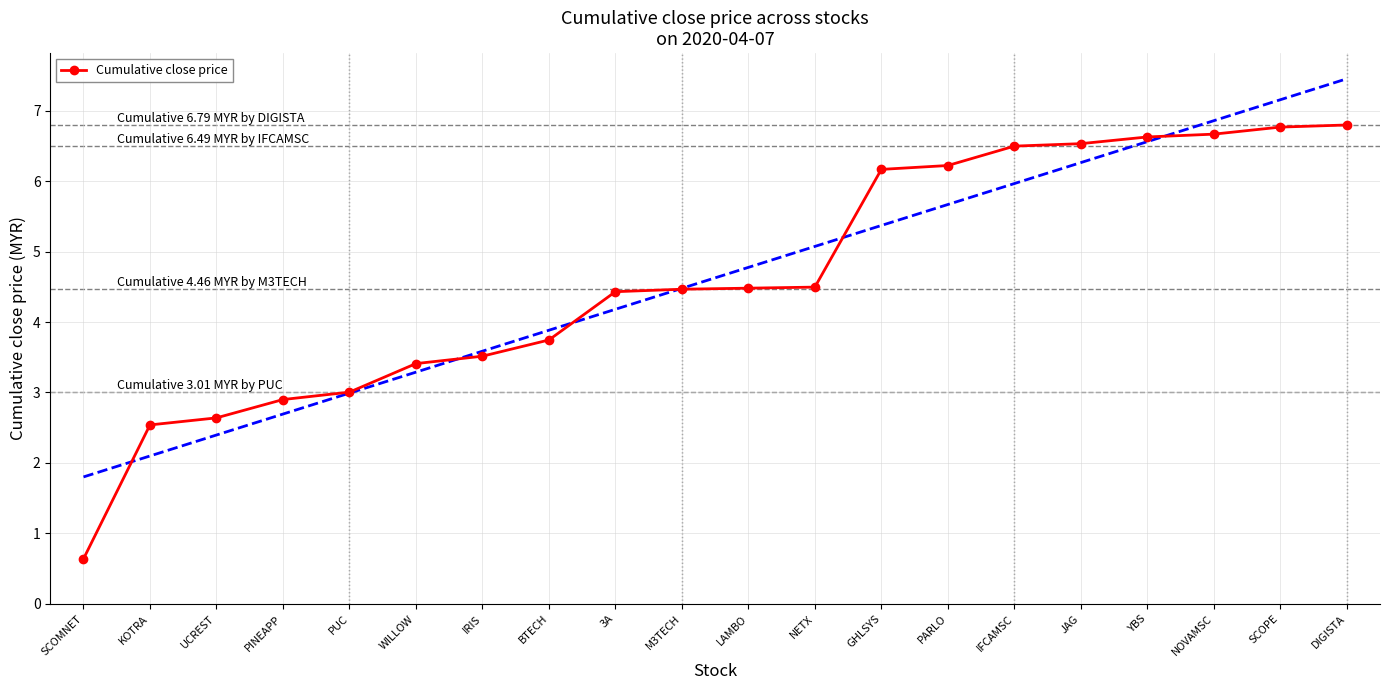

True or false: there are more than 1 points higher than both neighbors.

False